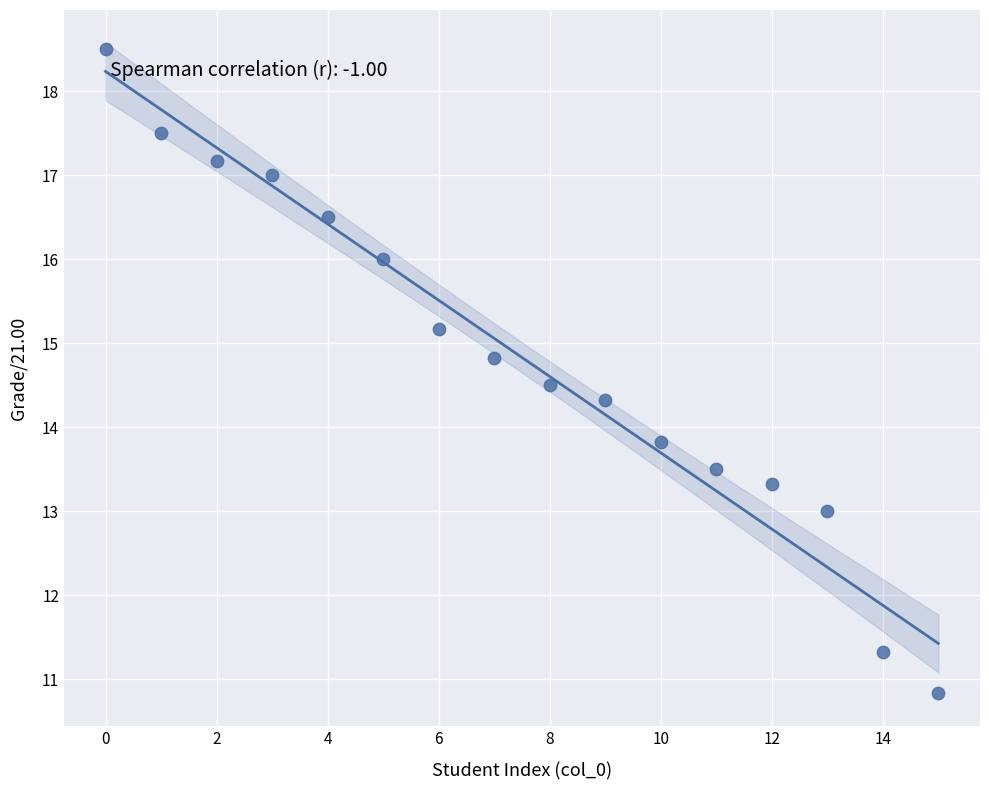

What is the range of Y values (max minus min)?

7.7